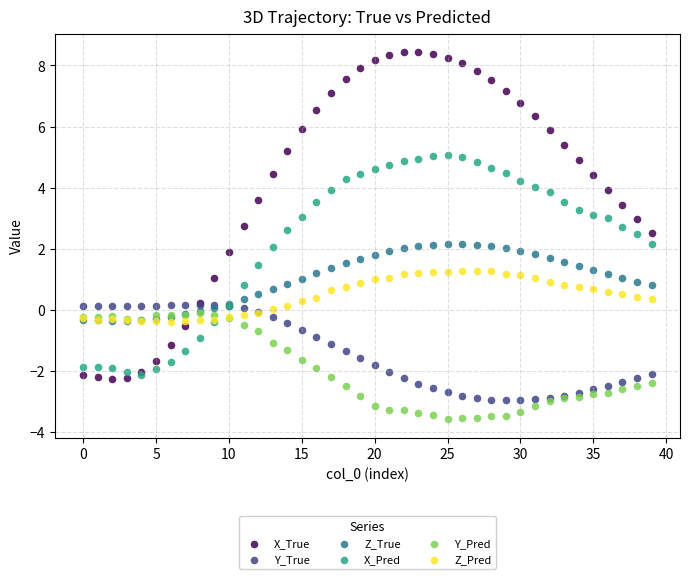

Which series reaches the minimum Y coordinate?

Y_Pred